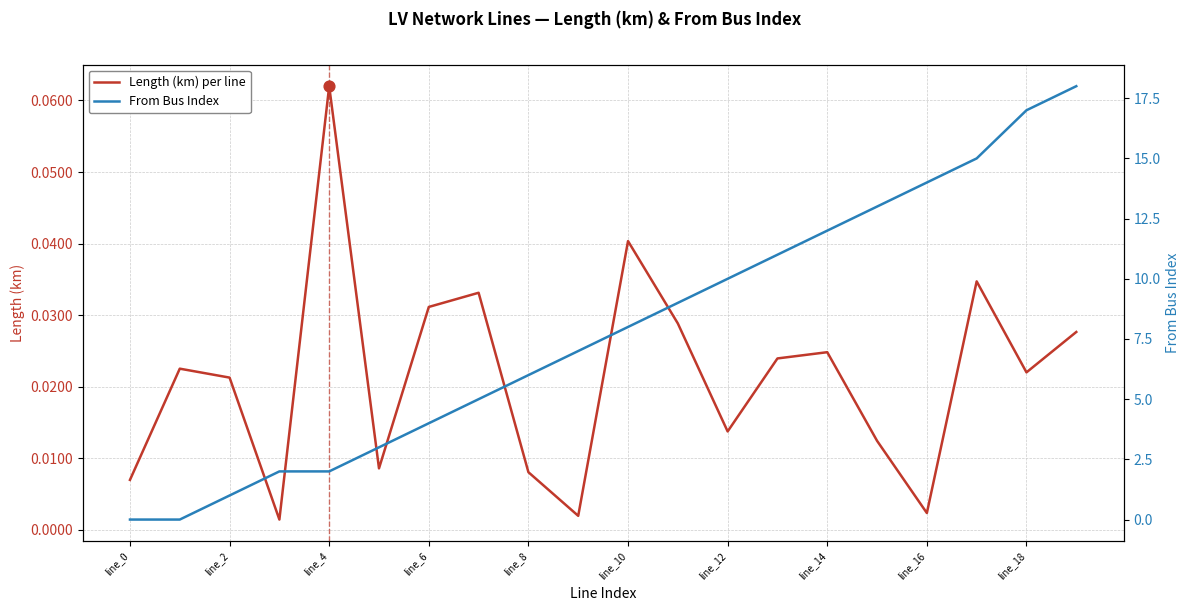

Which series has the largest Y range (max minus min)?

From Bus Index